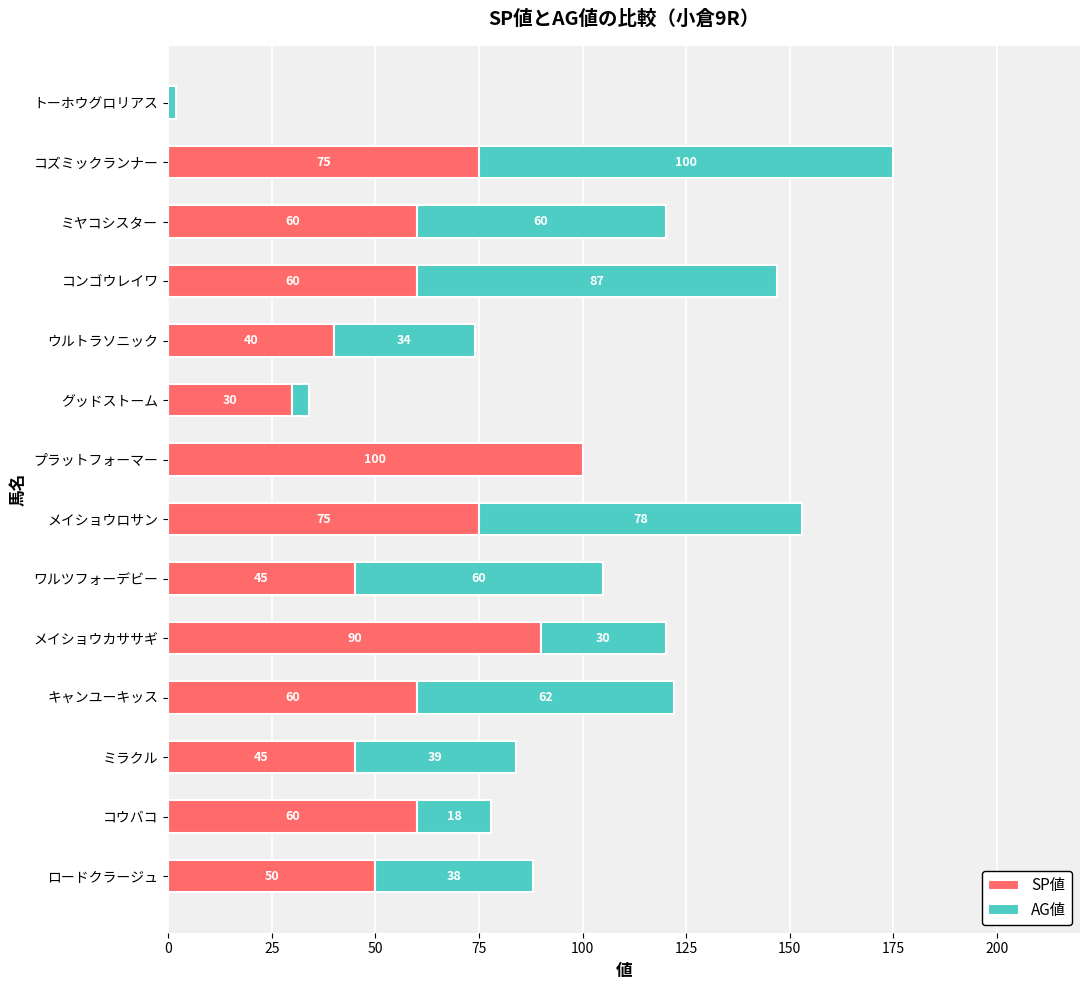

Count the number of categories in the chart.

14